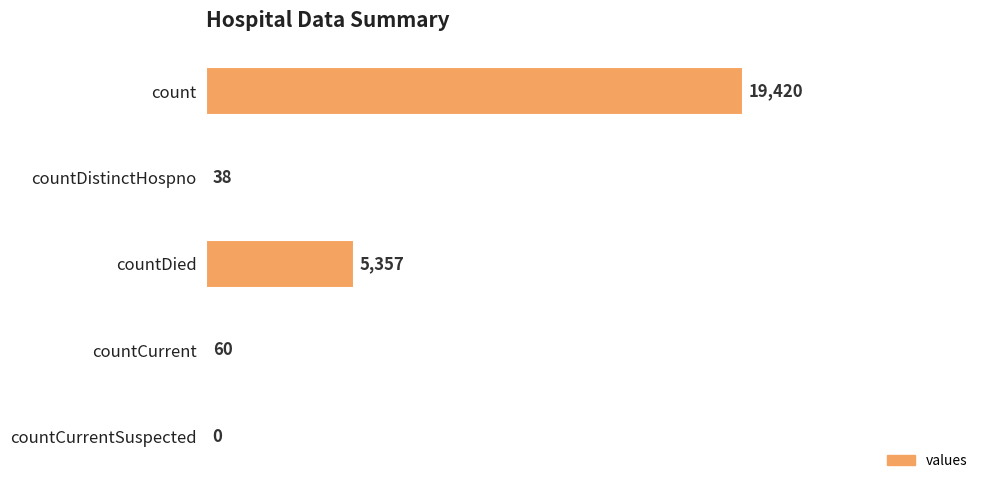

What is the sum of the values at count and countCurrent?

19480